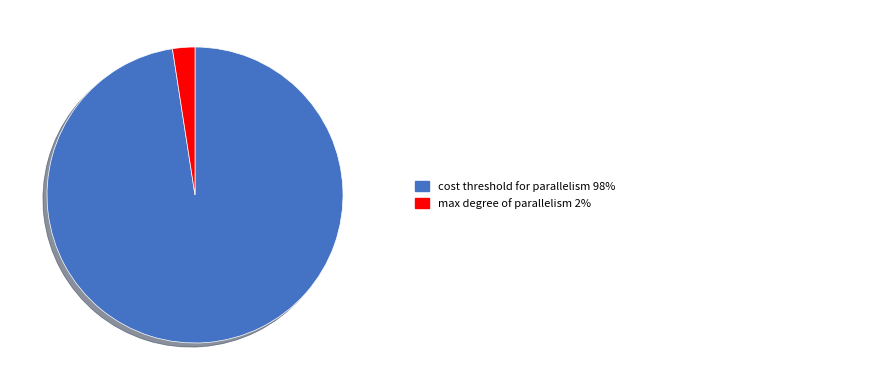

Does any single category account for the majority?

Yes